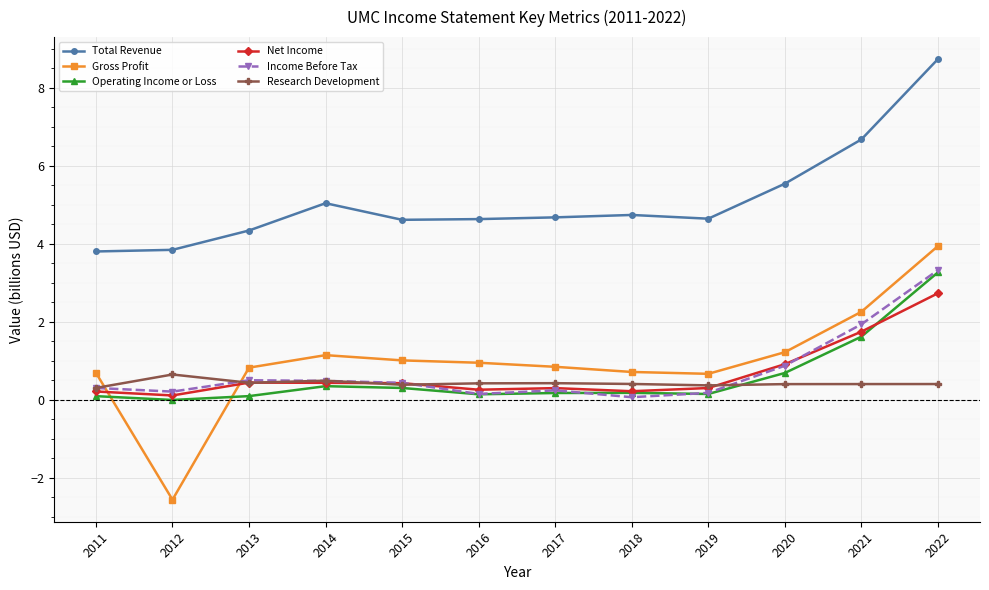

What is the lowest value of the Gross Profit series?

-2.6